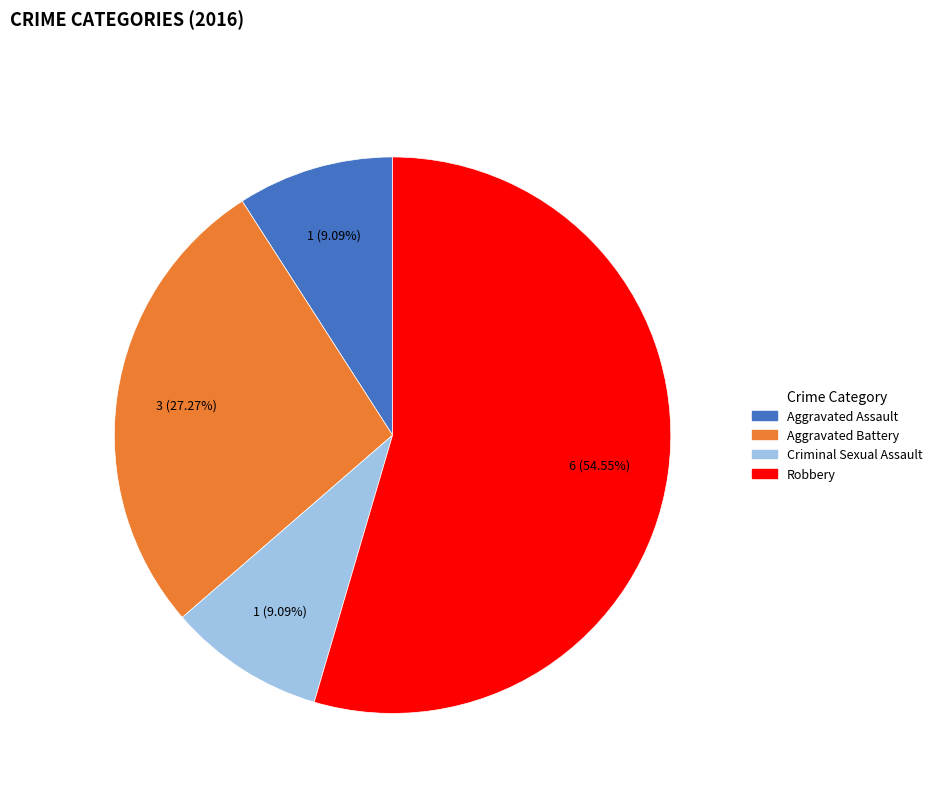

True or false: Aggravated Battery accounts for 13% of the total.

False